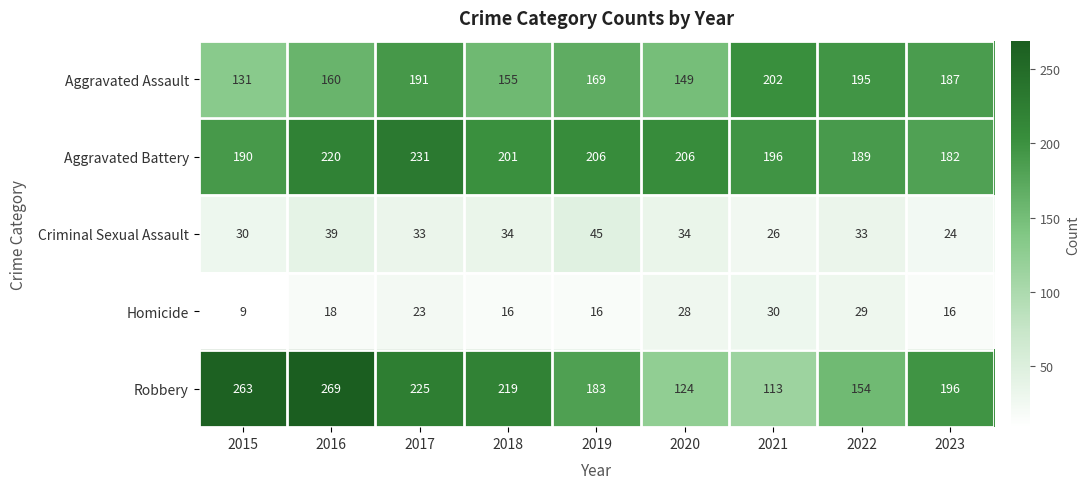

What is the difference between the maximum and minimum values in the Criminal Sexual Assault series?

21